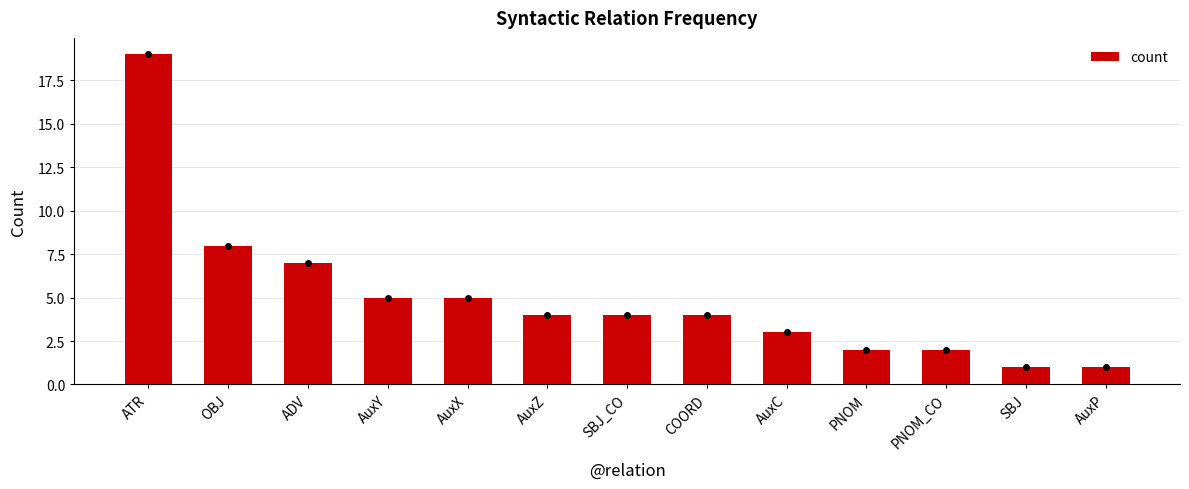

What is the sum of all values?

65